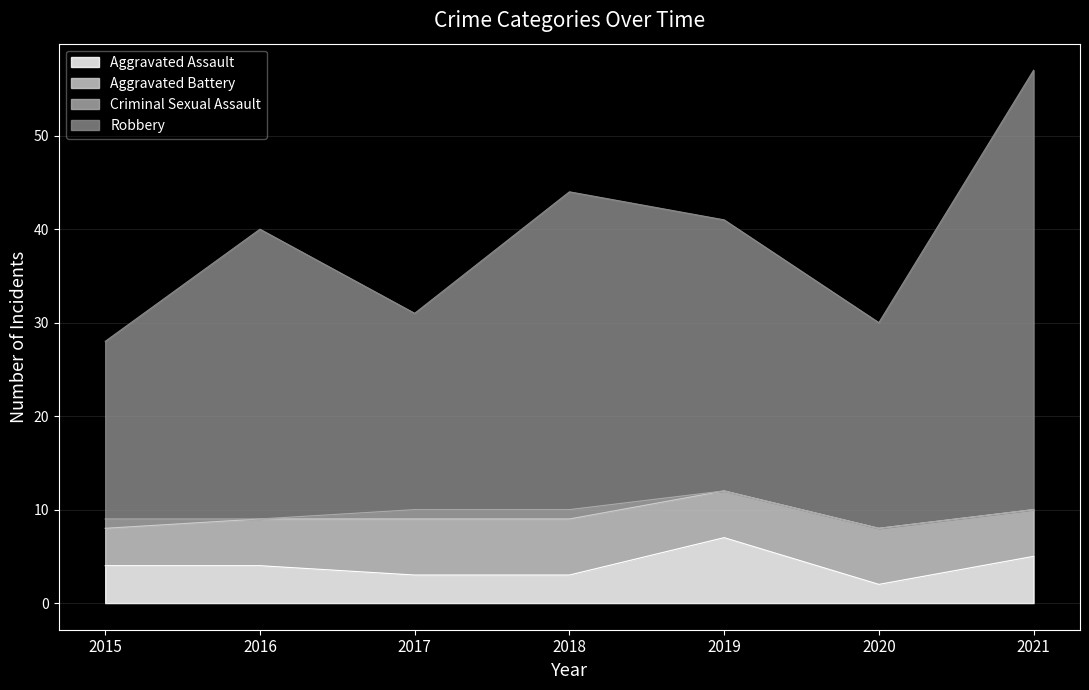

Which series has the largest range (max minus min)?

Robbery